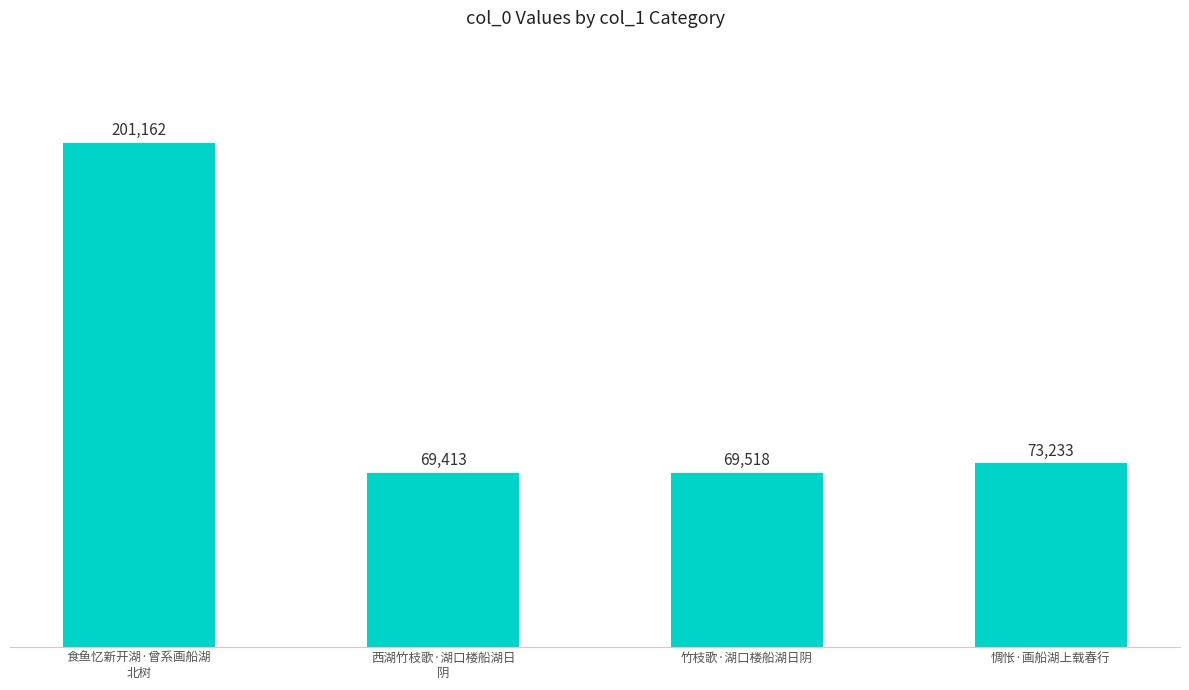

Which label corresponds to the largest value in the chart?

食鱼忆新开湖·曾系画船湖
北树